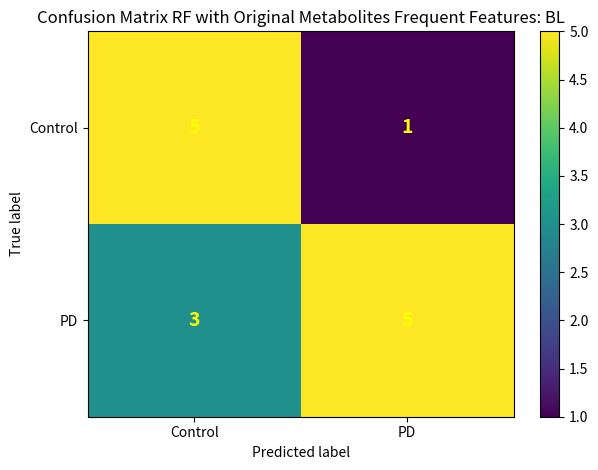

What is the total value across all series at Control?

8